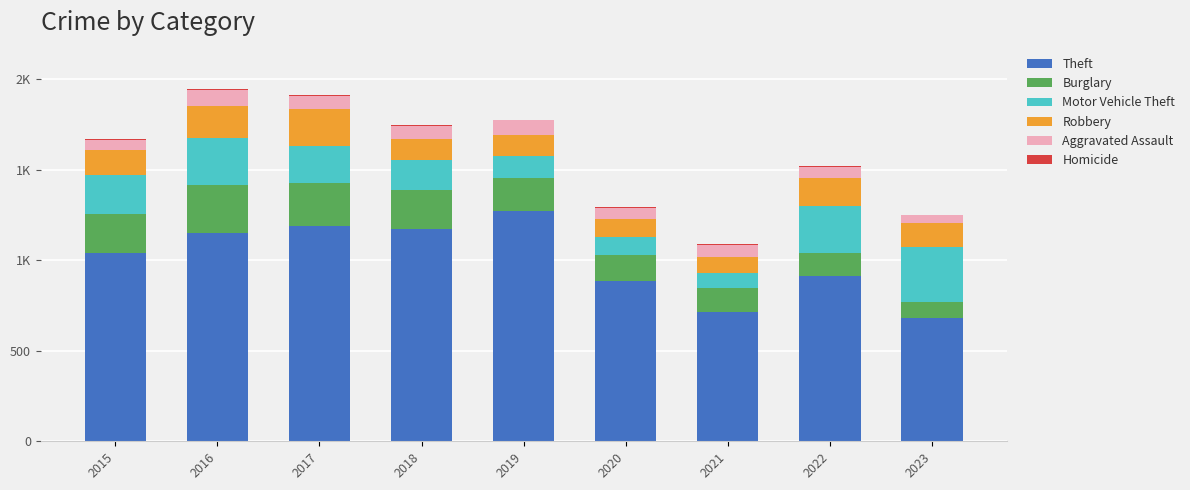

Are the bars grouped side by side (vs. stacked)?

No